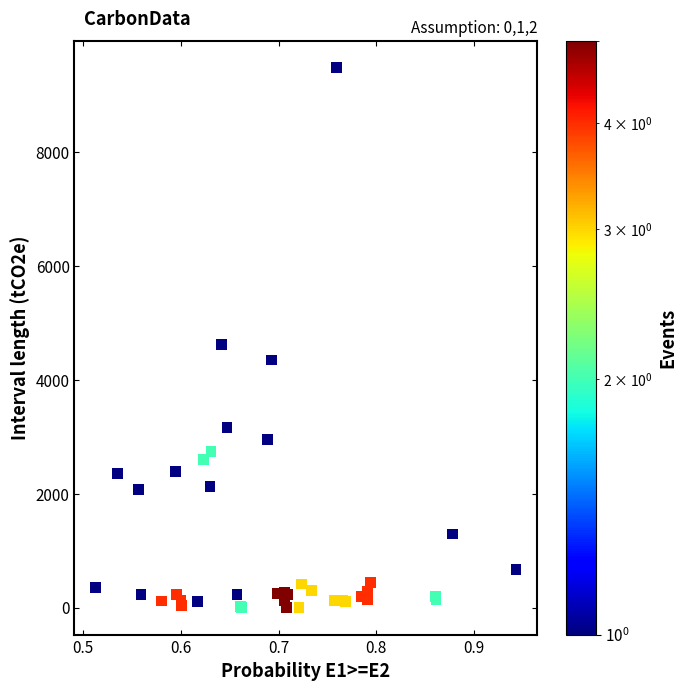

What Y value in the scatter plot is closest to 4742?

4620